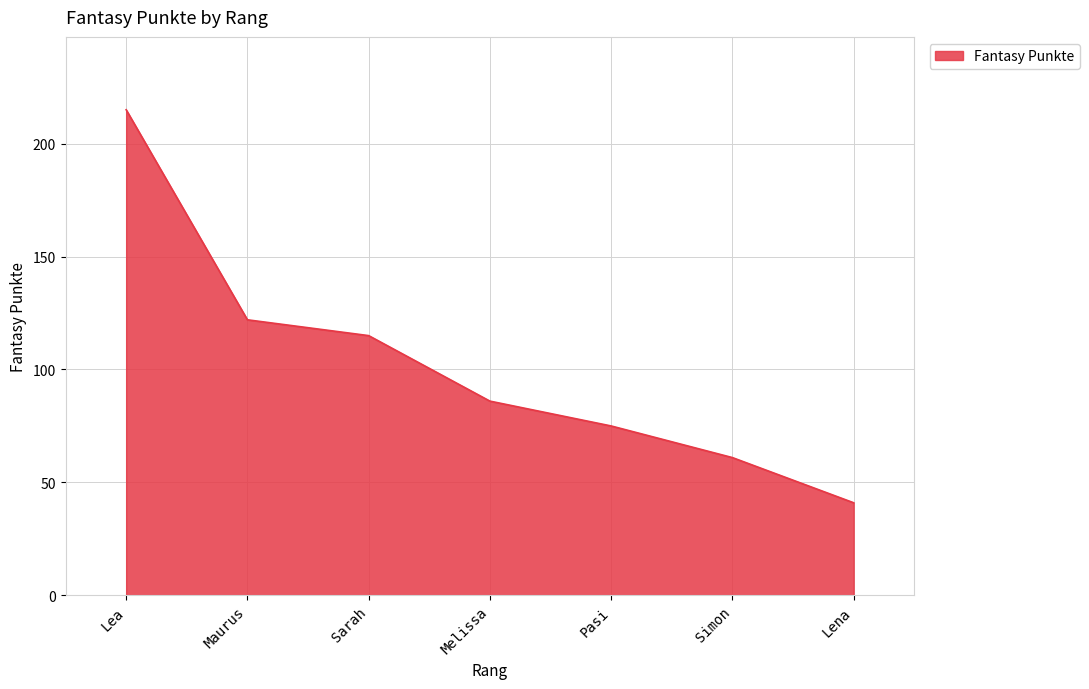

Between Simon and Sarah, which is larger?

Sarah